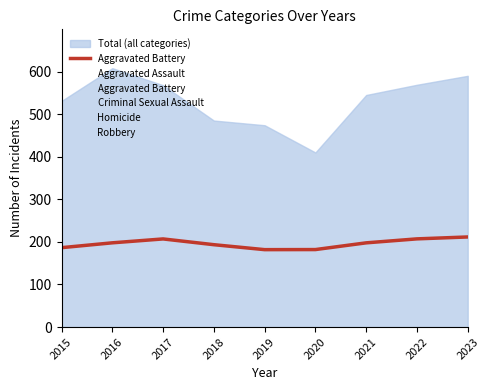

Reading right to left, what are all the values shown in this chart?

2023=211.6	2022=207.1	2021=197.8	2020=182.0	2019=181.8	2018=193.4	2017=207.0	2016=197.8	2015=186.5